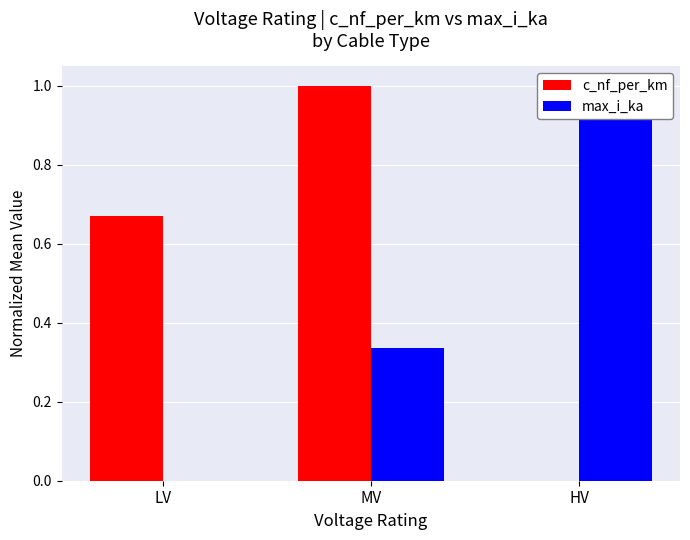

What are all the series names shown in the legend?

c_nf_per_km, max_i_ka